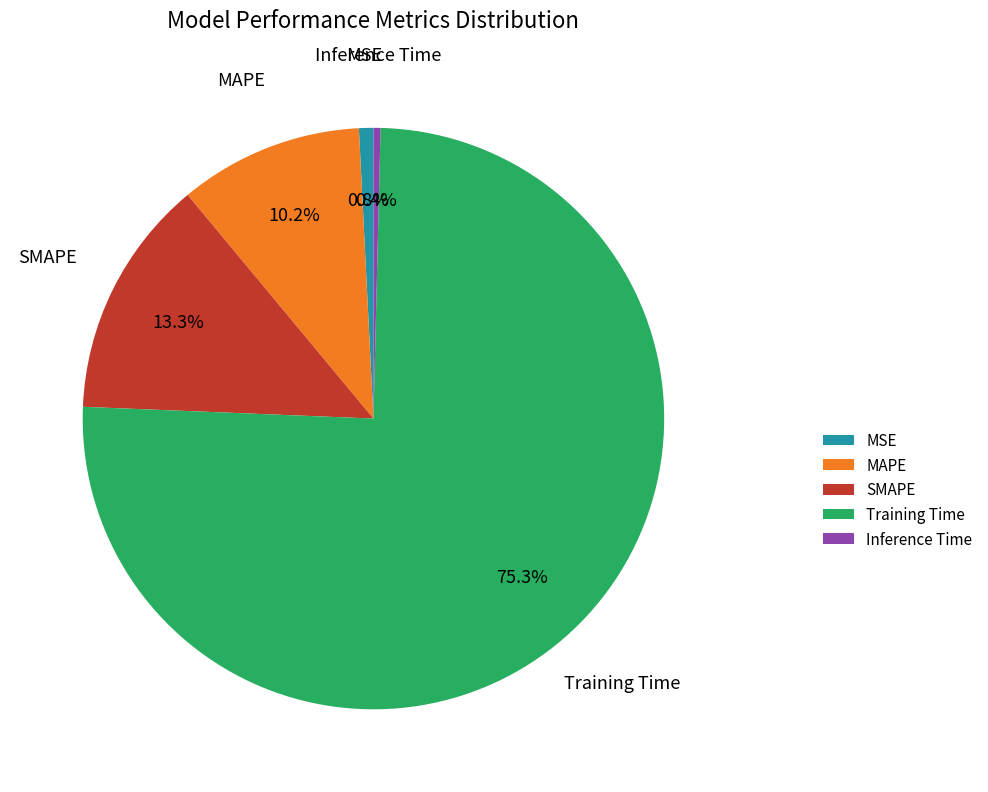

Which slice is the largest?

Training Time